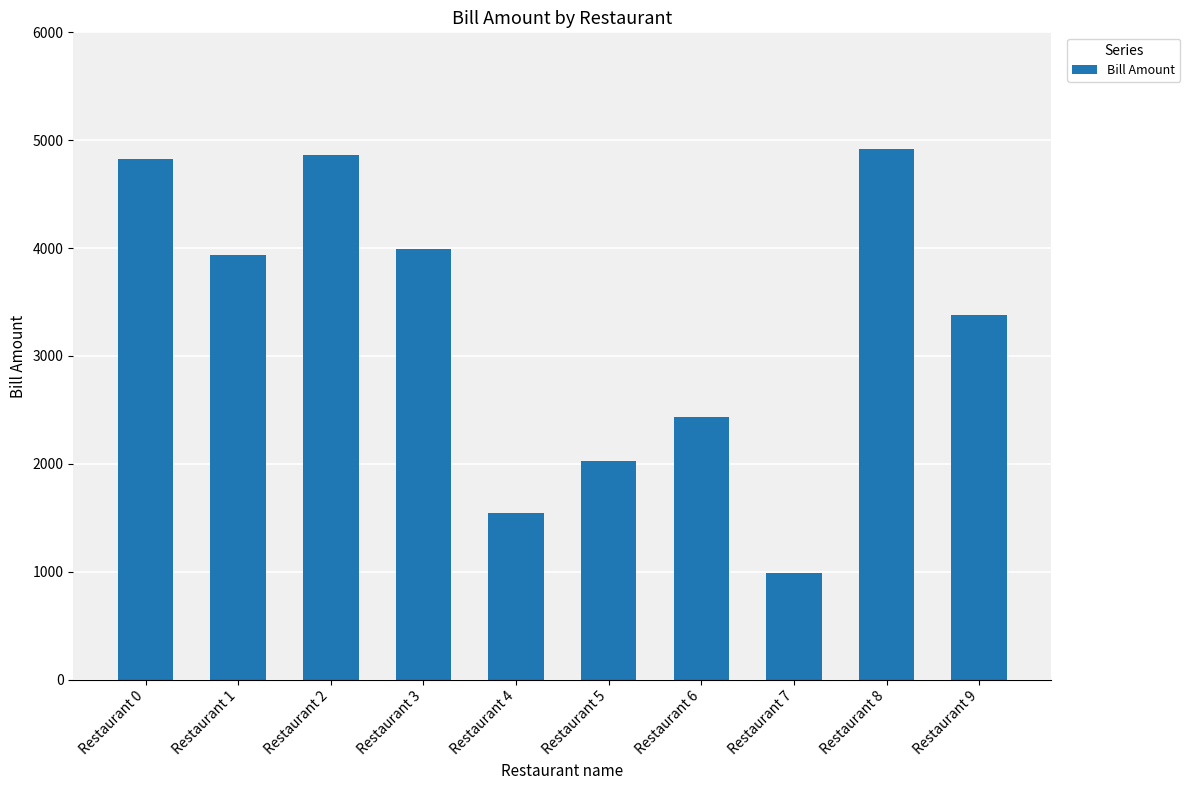

Reading left to right, extract all data points from this chart.

Restaurant 0=4826	Restaurant 1=3935	Restaurant 2=4862	Restaurant 3=3988	Restaurant 4=1546	Restaurant 5=2023	Restaurant 6=2432	Restaurant 7=986	Restaurant 8=4923	Restaurant 9=3383